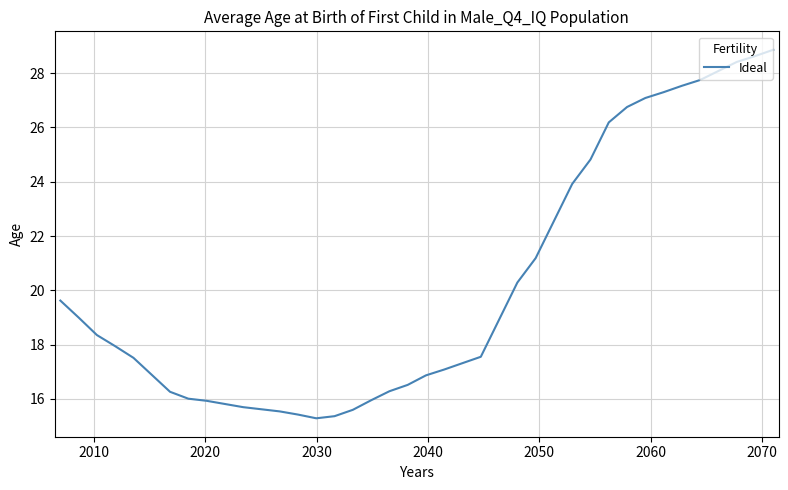

What is the minimum value shown in the chart?

15.3